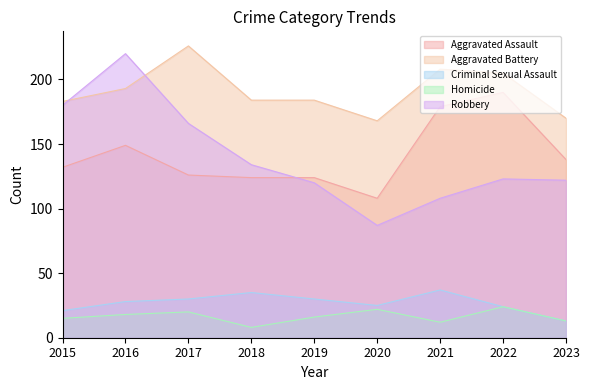

Rank the series at 2016 from lowest to highest value.

Homicide, Criminal Sexual Assault, Aggravated Assault, Aggravated Battery, Robbery